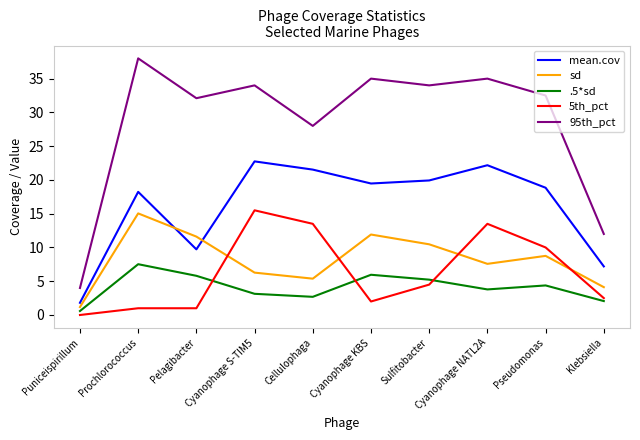

At Cellulophaga, list the series in order from largest to smallest.

95th_pct, mean.cov, 5th_pct, sd, .5*sd